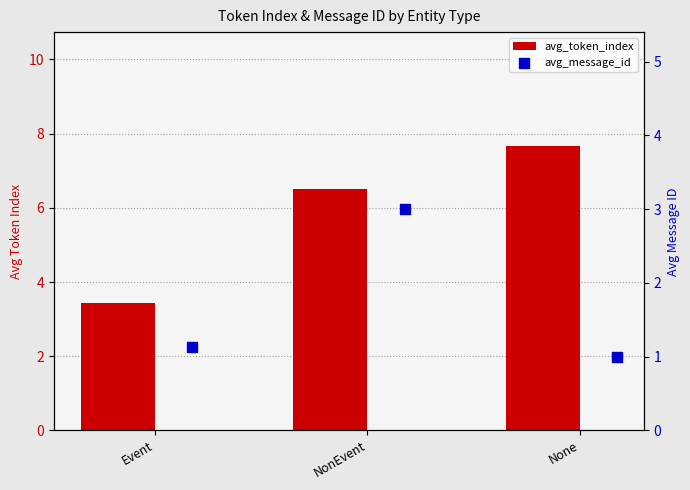

Is the value of avg_token_index at None greater than the value of avg_message_id at None?

Yes